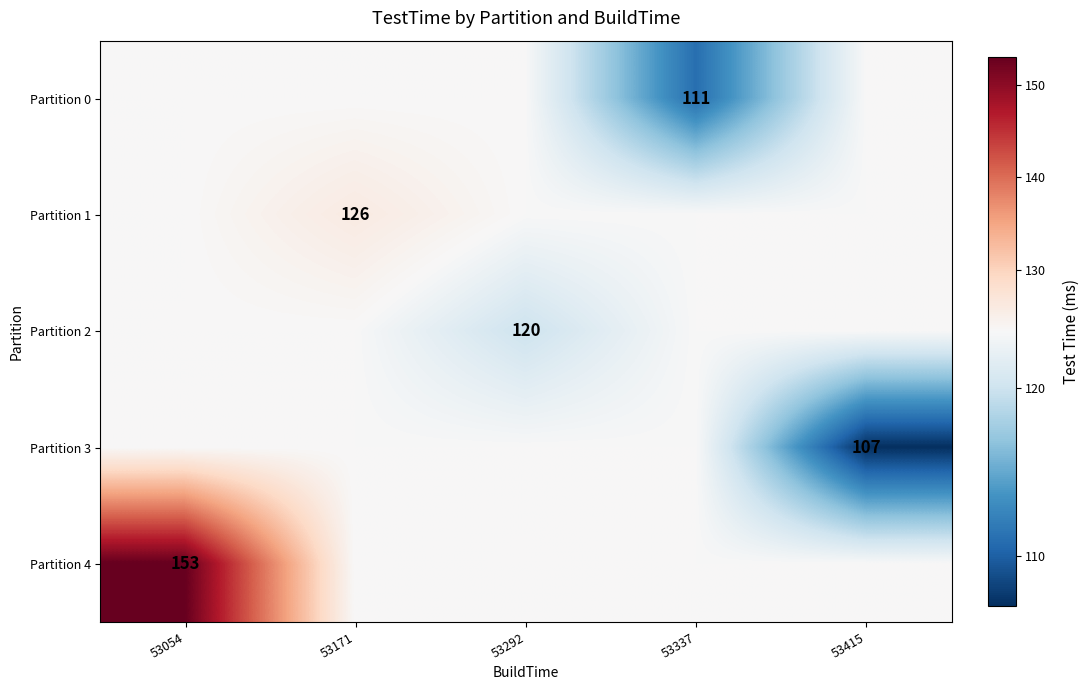

The Partition 3 series shows 49.9 at 53415. True or false?

False